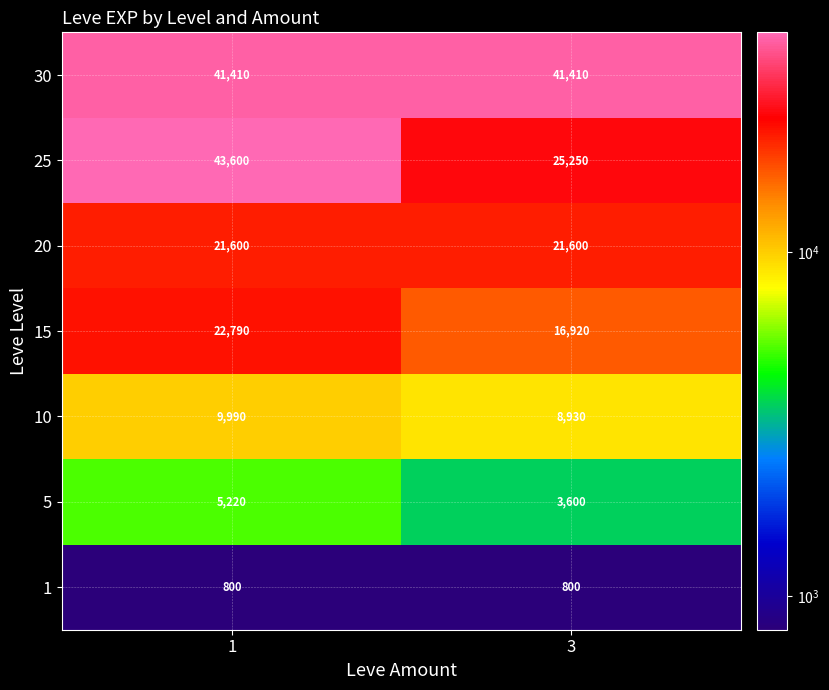

Between 1 and 3, which series saw the biggest shift?

25